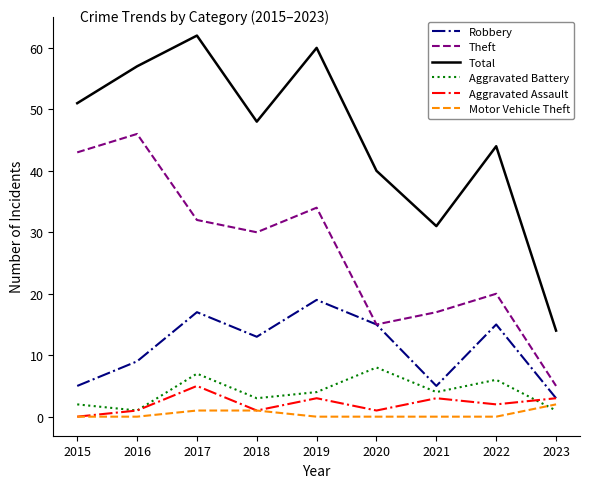

Where is the first local minimum for Robbery?

2018